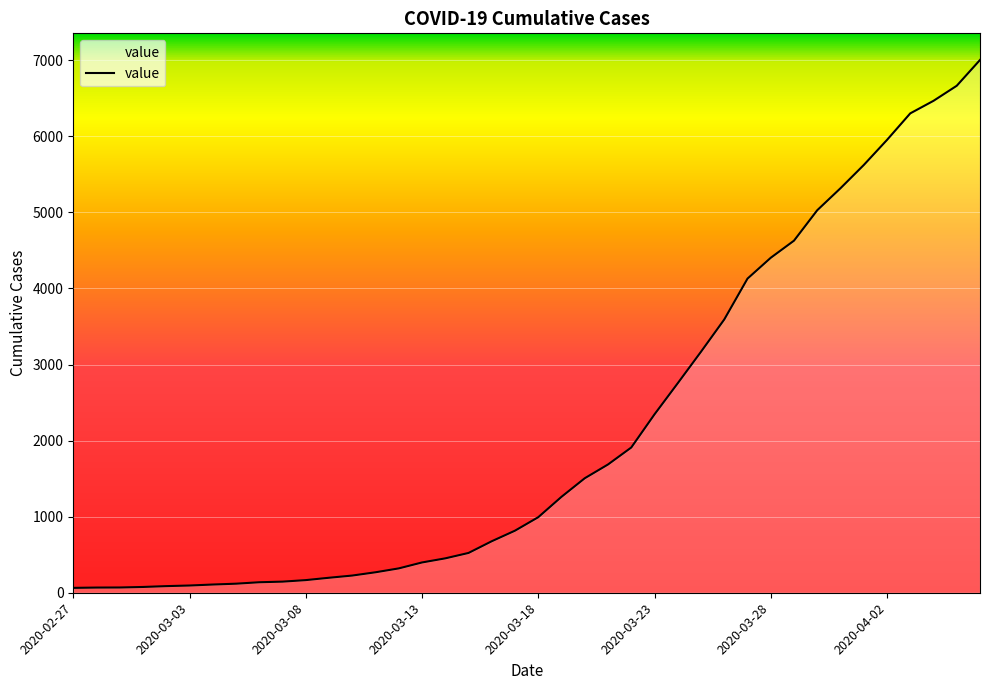

What is the maximum value shown in the chart?

7003